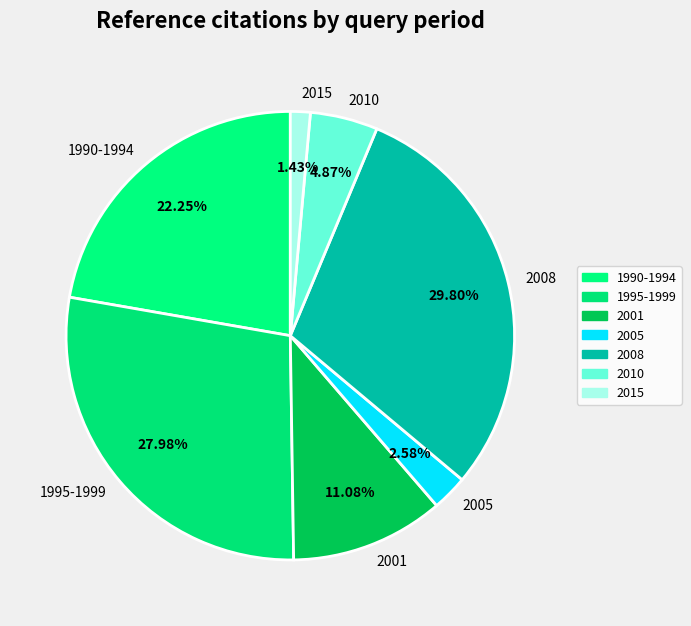

Is there any slice that represents more than half of the pie?

No